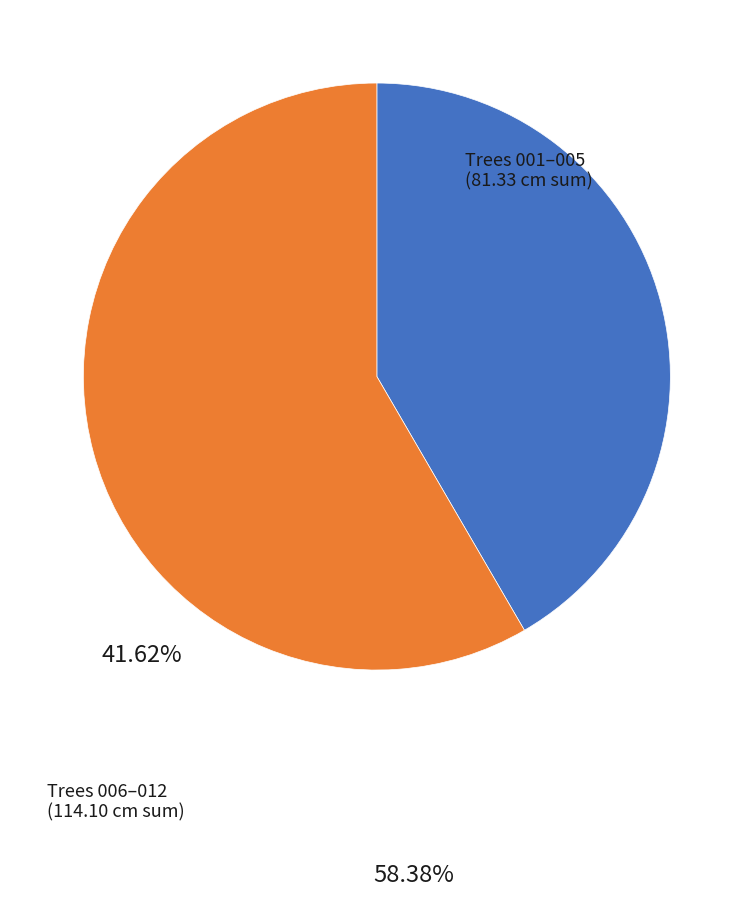

Does any single category account for the majority?

Yes